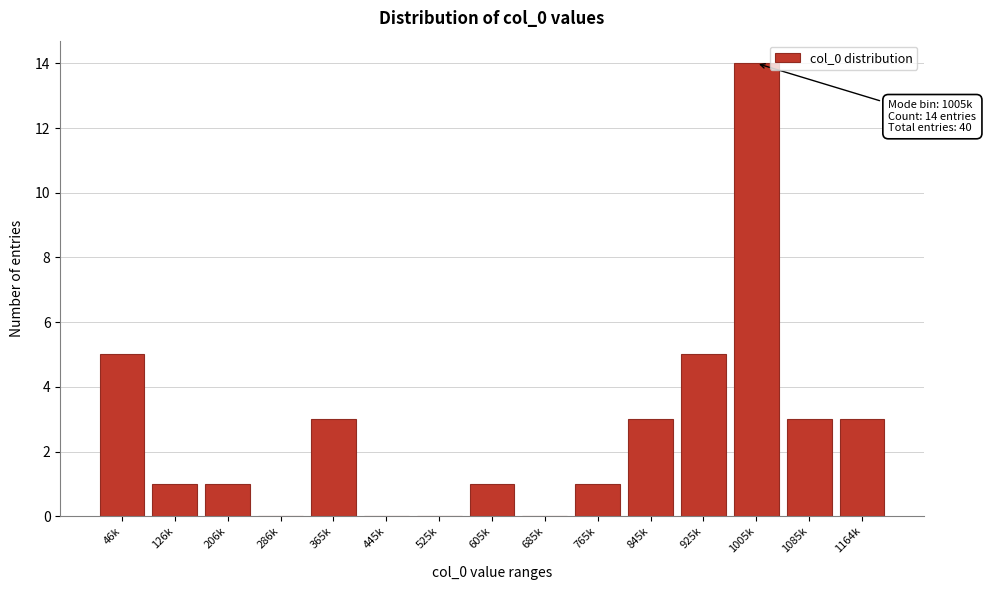

Reading right to left, extract all data points from this chart.

1164k=3	1085k=3	1005k=14	925k=5	845k=3	765k=1	685k=0	605k=1	525k=0	445k=0	365k=3	286k=0	206k=1	126k=1	46k=5